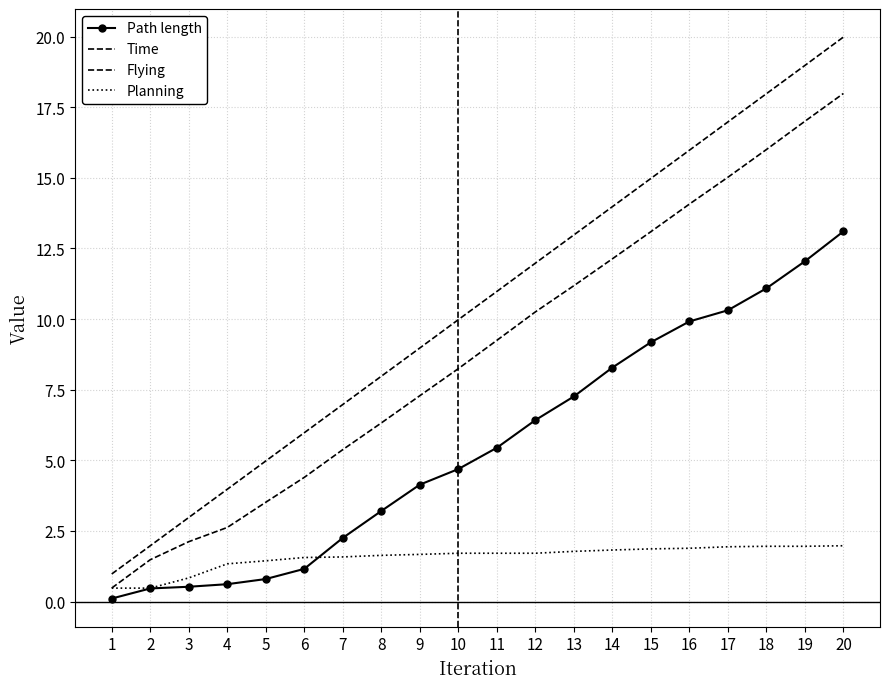

What is the difference between the Path length values at 4 and 18?

10.5